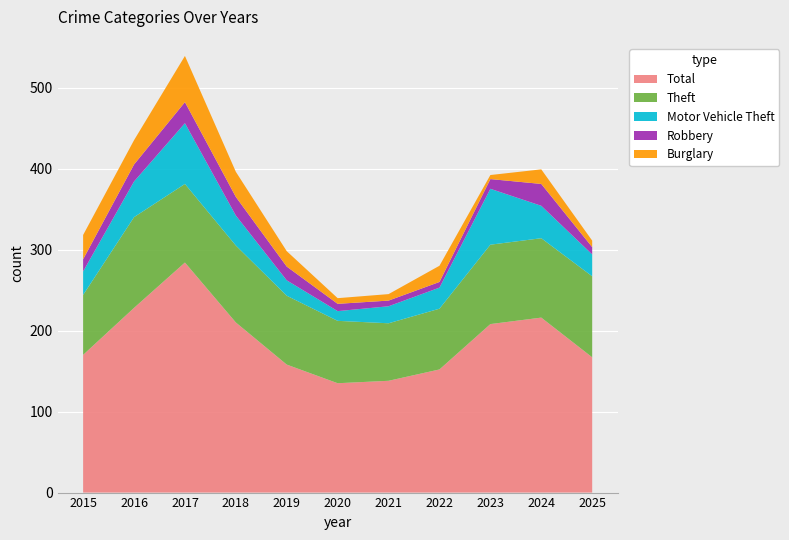

Reading left to right, list all the values displayed in this chart.

Total: 2015=170	2016=228	2017=284	2018=210	2019=158	2020=135	2021=138	2022=152	2023=208	2024=216	2025=167
Theft: 2015=74	2016=112	2017=97	2018=95	2019=85	2020=77	2021=71	2022=75	2023=98	2024=98	2025=100
Motor Vehicle Theft: 2015=29	2016=44	2017=75	2018=37	2019=19	2020=12	2021=21	2022=26	2023=69	2024=40	2025=27
Robbery: 2015=15	2016=21	2017=26	2018=23	2019=17	2020=9	2021=7	2022=7	2023=12	2024=27	2025=9
Burglary: 2015=30	2016=30	2017=57	2018=31	2019=19	2020=7	2021=8	2022=20	2023=5	2024=18	2025=8